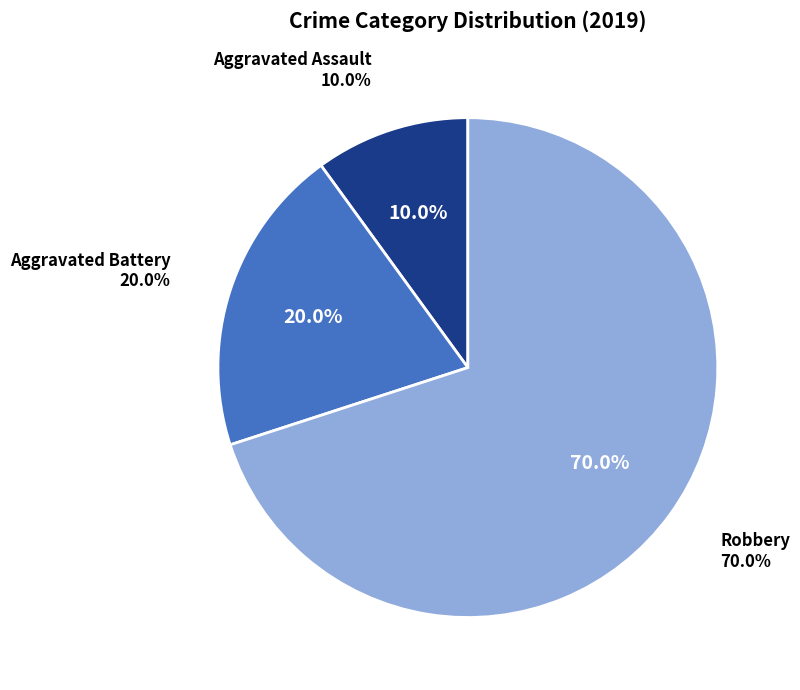

Which category has the biggest portion of the pie?

Robbery